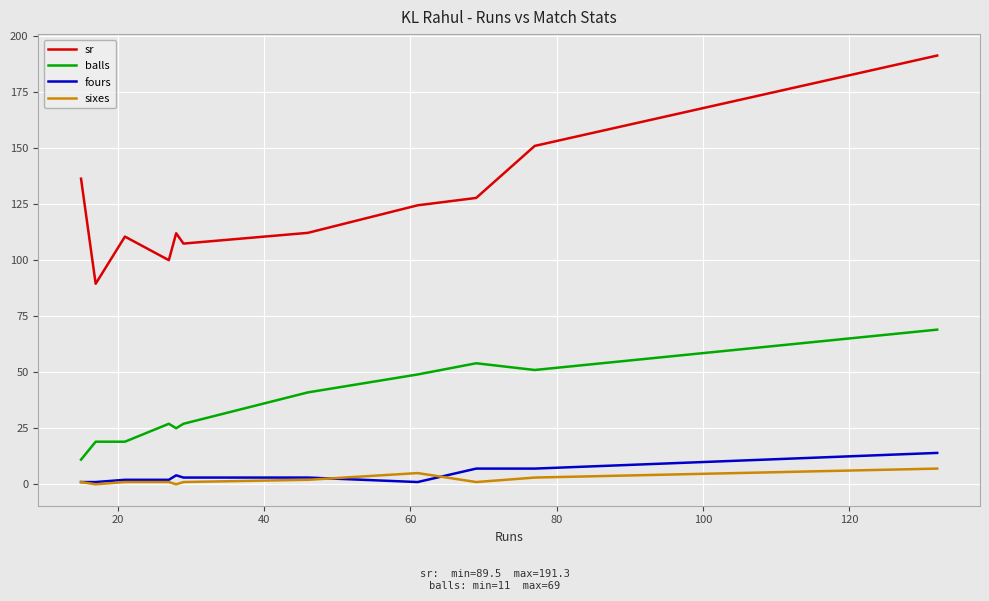

Which series has the largest total across all categories?

sr